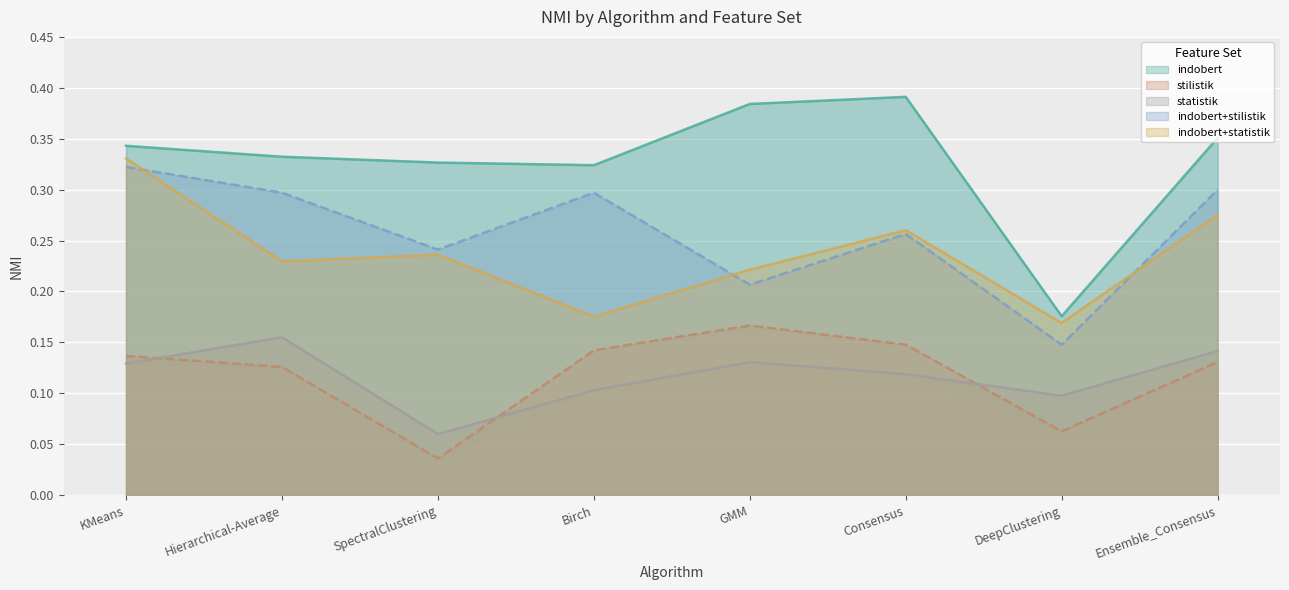

Is the value of indobert at Hierarchical-Average greater than the value of stilistik at Birch?

Yes